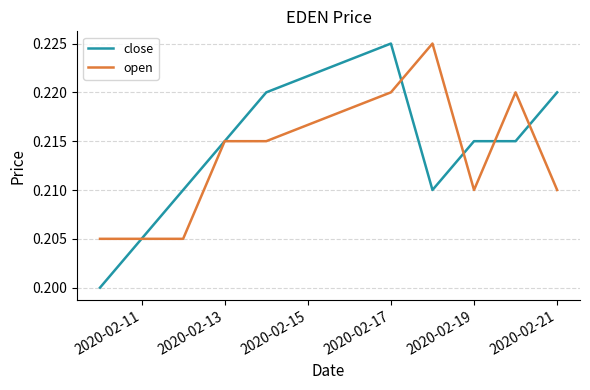

Which series has the widest spread of values?

close